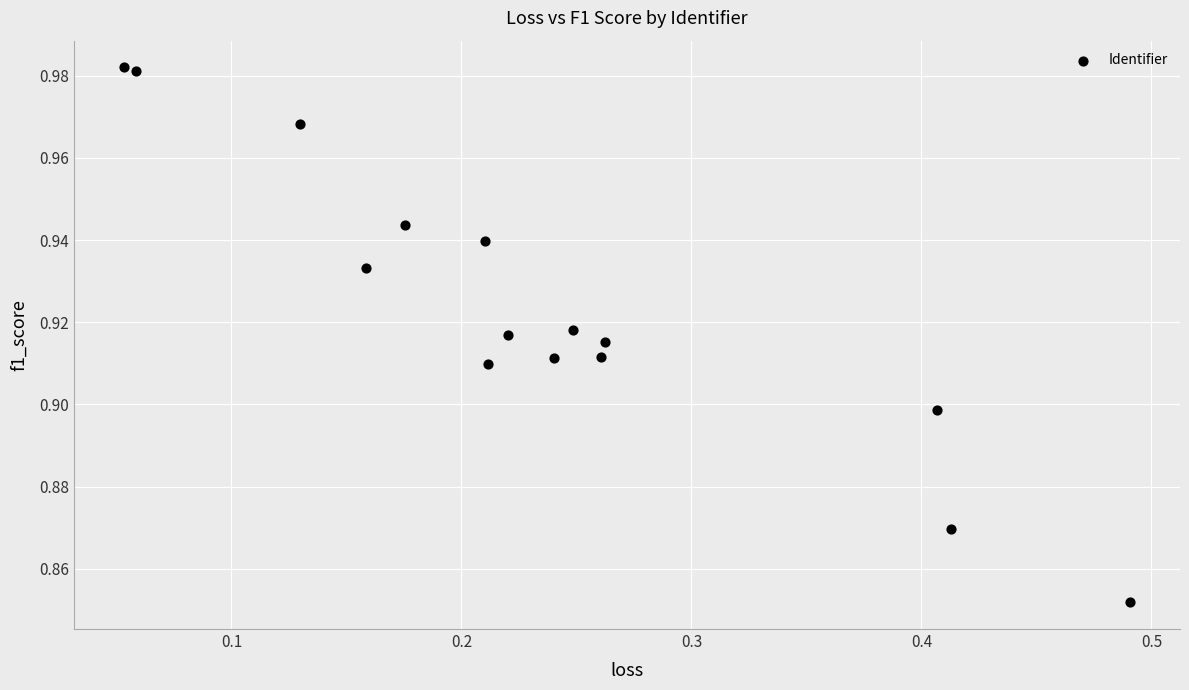

What is the range of X values (max minus min)?

0.4